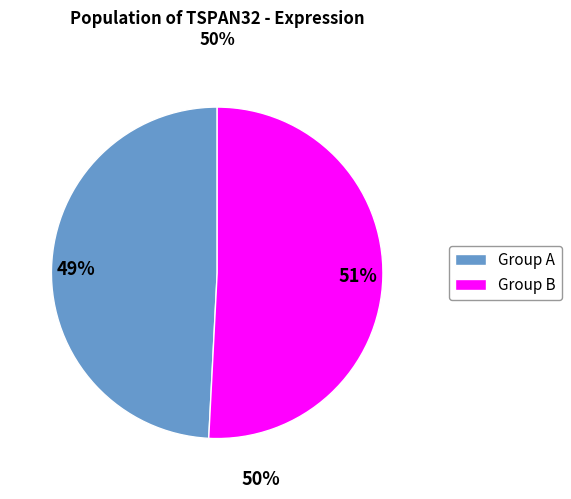

How many segments does this pie chart have?

2